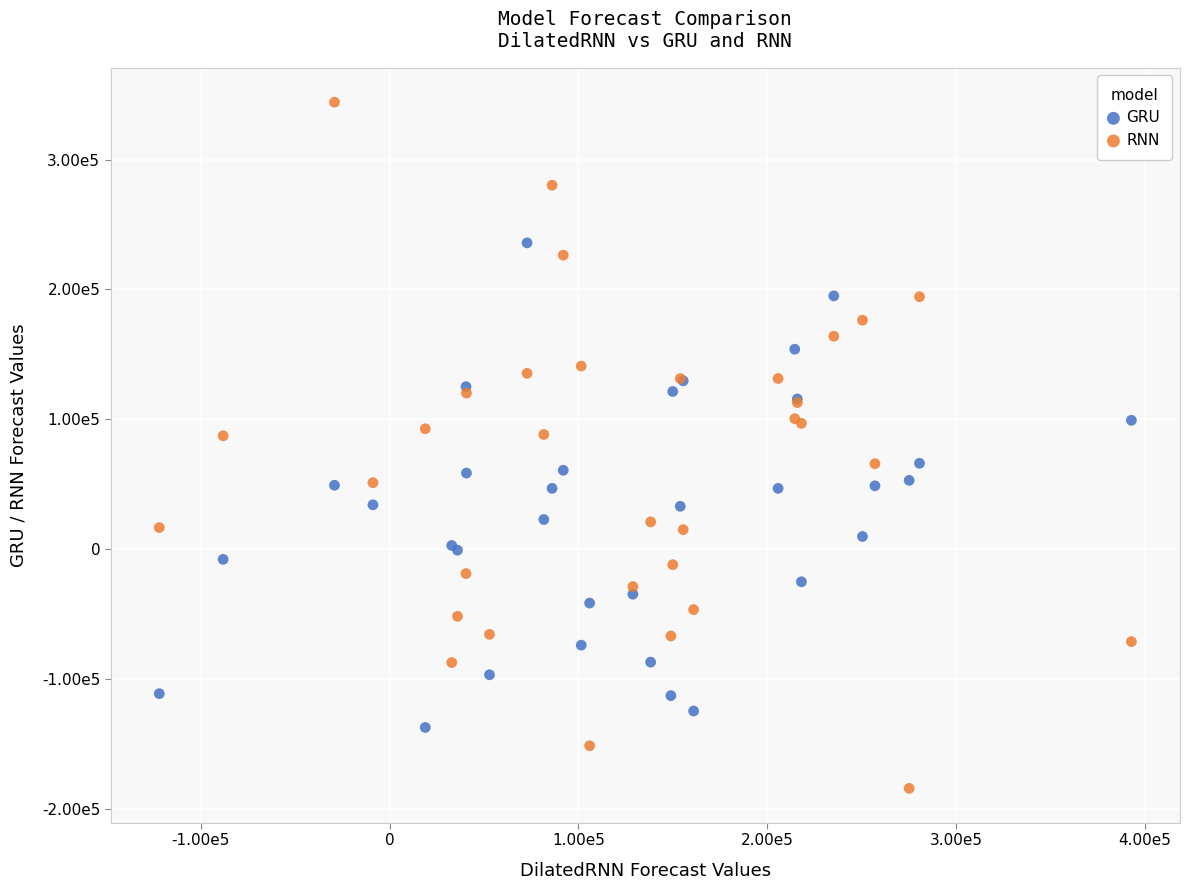

What are all the series names shown in the legend?

GRU, RNN